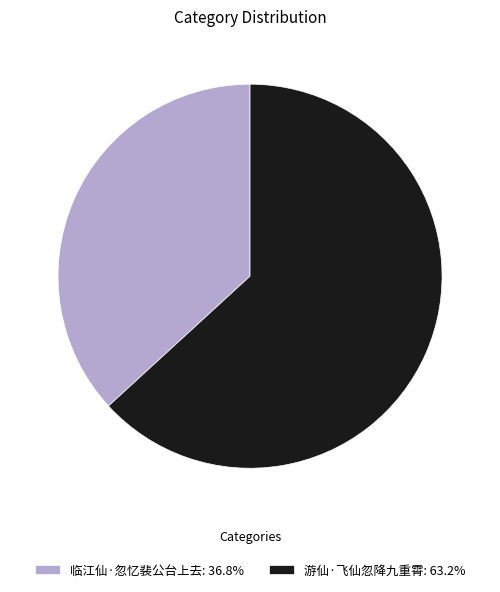

Approximately how many times larger is the value at 游仙·飞仙忽降九重霄 compared to 临江仙·忽忆裴公台上去?

1.7